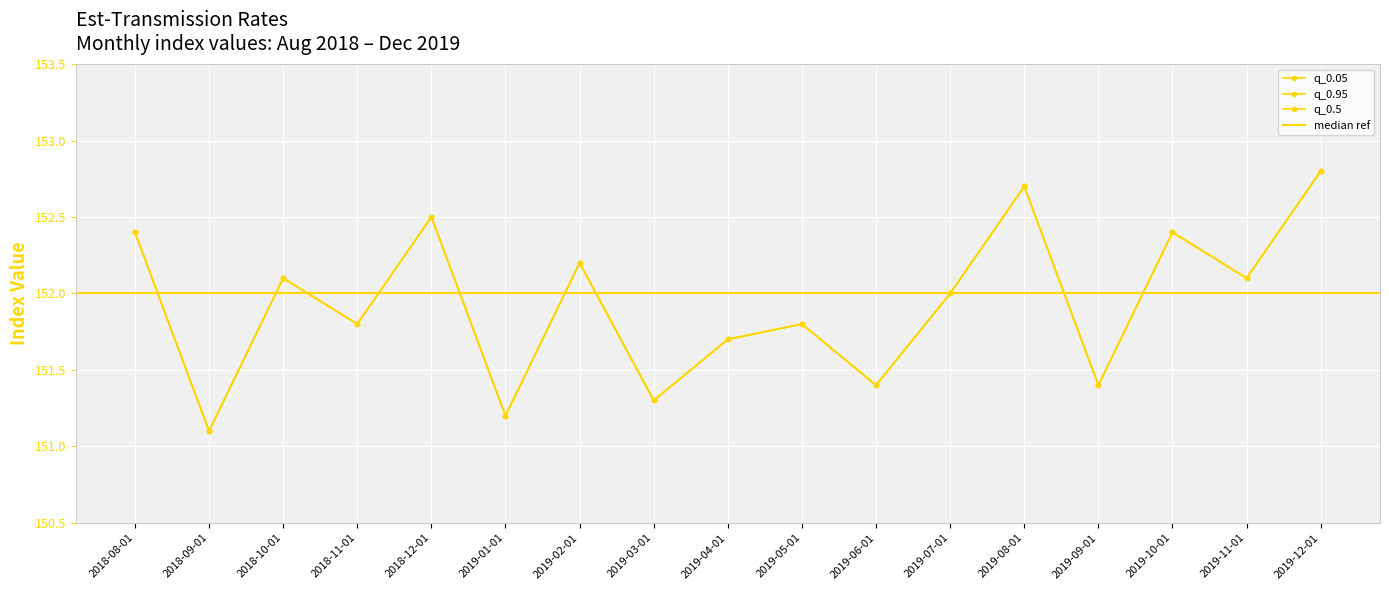

What is the value of the q_0.95 point at the 2nd from the left?

151.1